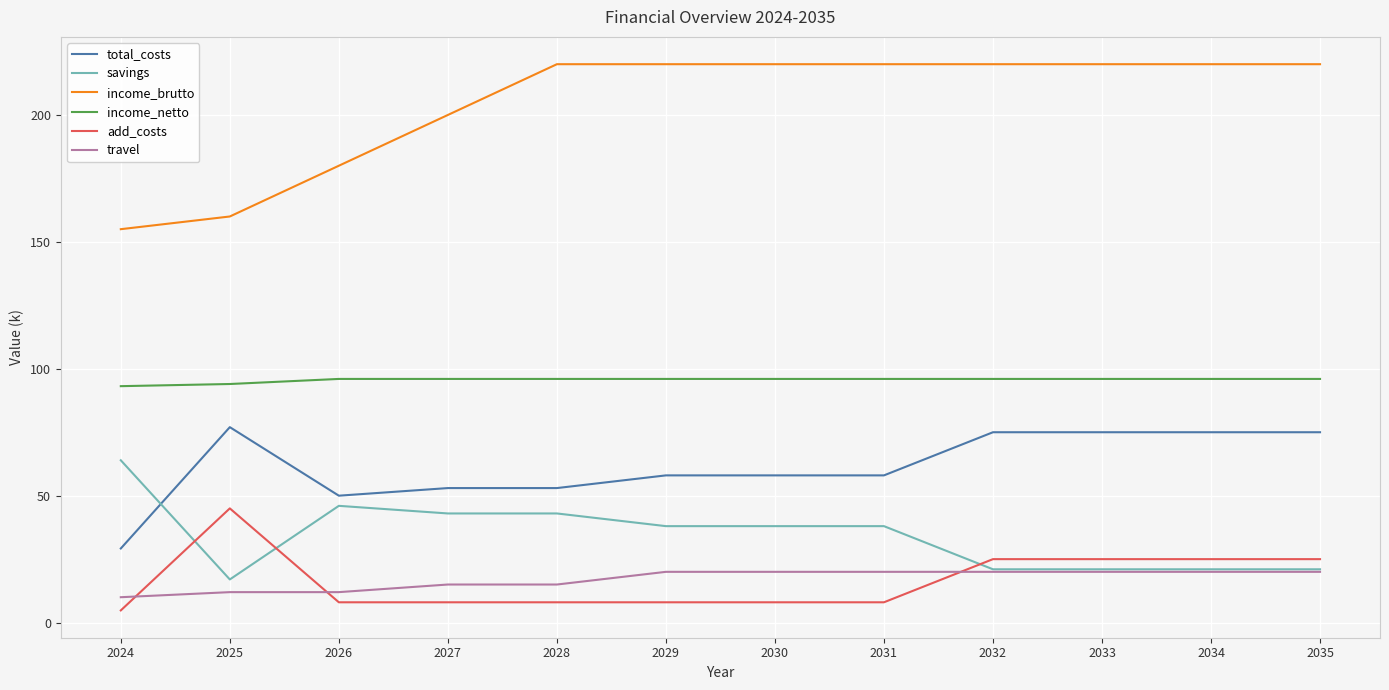

What is the minimum value shown in the chart?

4.8